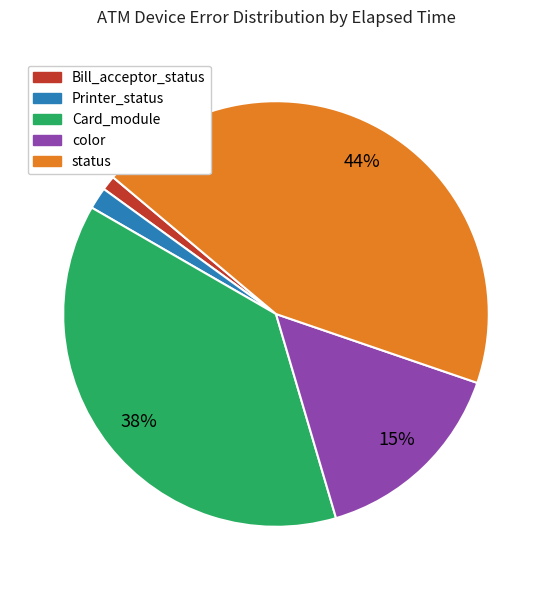

Does any single category account for the majority?

No